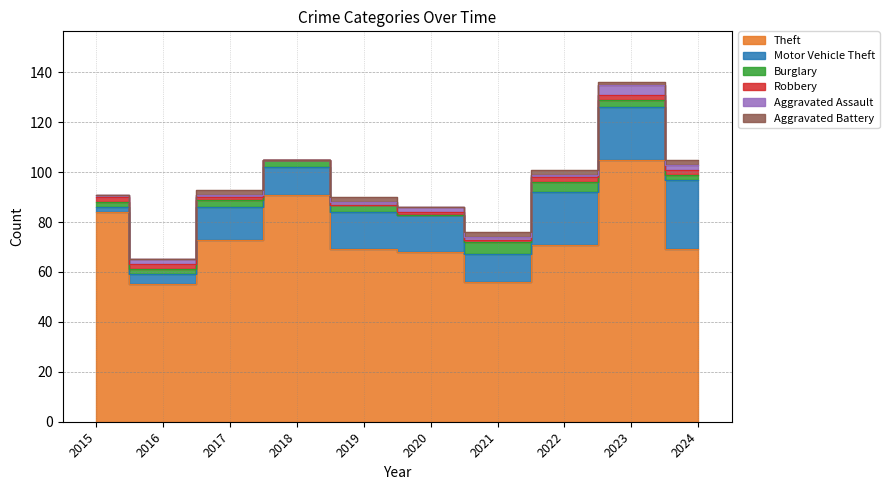

What is the average value of the Robbery series?

1